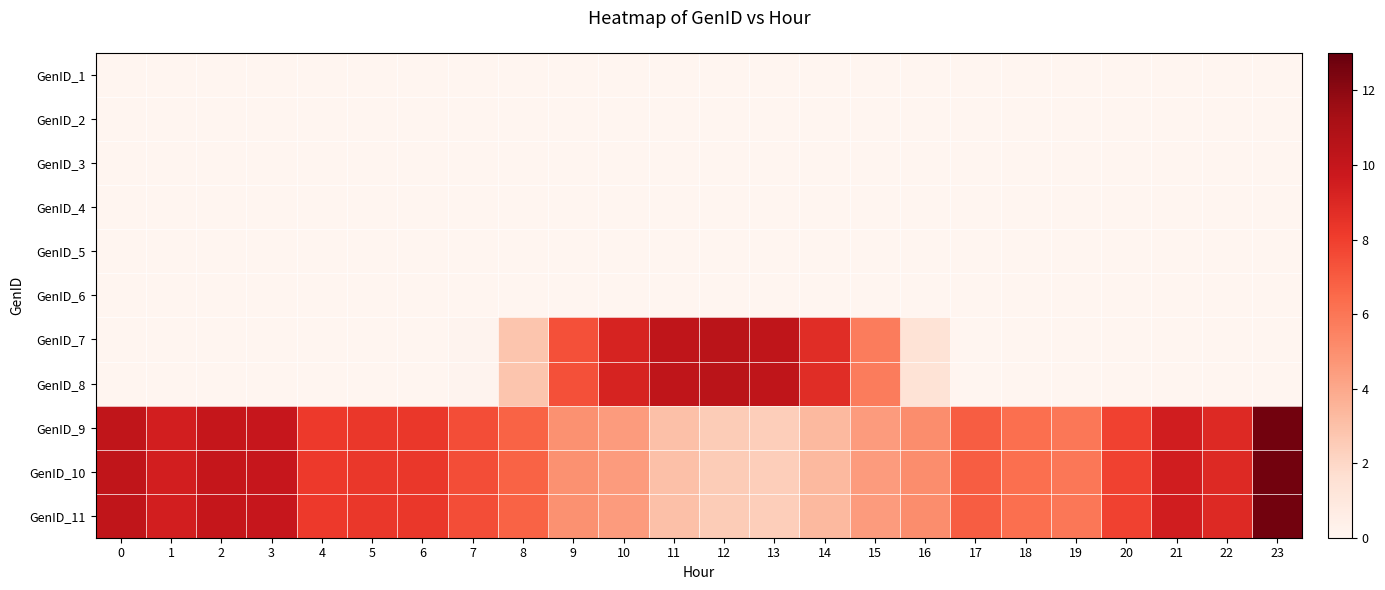

Reading left to right, transcribe all the data shown in this chart.

GenID_1: 0=0.0	1=0.0	2=0.0	3=0.0	4=0.0	5=0.0	6=0.0	7=0.0	8=0.0	9=0.0	10=0.0	11=0.0	12=0.0	13=0.0	14=0.0	15=0.0	16=0.0	17=0.0	18=0.0	19=0.0	20=0.0	21=0.0	22=0.0	23=0.0
GenID_2: 0=0.0	1=0.0	2=0.0	3=0.0	4=0.0	5=0.0	6=0.0	7=0.0	8=0.0	9=0.0	10=0.0	11=0.0	12=0.0	13=0.0	14=0.0	15=0.0	16=0.0	17=0.0	18=0.0	19=0.0	20=0.0	21=0.0	22=0.0	23=0.0
GenID_3: 0=0.0	1=0.0	2=0.0	3=0.0	4=0.0	5=0.0	6=0.0	7=0.0	8=0.0	9=0.0	10=0.0	11=0.0	12=0.0	13=0.0	14=0.0	15=0.0	16=0.0	17=0.0	18=0.0	19=0.0	20=0.0	21=0.0	22=0.0	23=0.0
GenID_4: 0=0.0	1=0.0	2=0.0	3=0.0	4=0.0	5=0.0	6=0.0	7=0.0	8=0.0	9=0.0	10=0.0	11=0.0	12=0.0	13=0.0	14=0.0	15=0.0	16=0.0	17=0.0	18=0.0	19=0.0	20=0.0	21=0.0	22=0.0	23=0.0
GenID_5: 0=0.0	1=0.0	2=0.0	3=0.0	4=0.0	5=0.0	6=0.0	7=0.0	8=0.0	9=0.0	10=0.0	11=0.0	12=0.0	13=0.0	14=0.0	15=0.0	16=0.0	17=0.0	18=0.0	19=0.0	20=0.0	21=0.0	22=0.0	23=0.0
GenID_6: 0=0.0	1=0.0	2=0.0	3=0.0	4=0.0	5=0.0	6=0.0	7=0.0	8=0.0	9=0.0	10=0.0	11=0.0	12=0.0	13=0.0	14=0.0	15=0.0	16=0.0	17=0.0	18=0.0	19=0.0	20=0.0	21=0.0	22=0.0	23=0.0
GenID_7: 0=0.0	1=0.0	2=0.0	3=0.0	4=0.0	5=0.0	6=0.0	7=0.1	8=2.8	9=7.4	10=9.2	11=10.2	12=10.4	13=10.2	14=8.7	15=5.8	16=1.4	17=0.0	18=0.0	19=0.0	20=0.0	21=0.0	22=0.0	23=0.0
GenID_8: 0=0.0	1=0.0	2=0.0	3=0.0	4=0.0	5=0.0	6=0.0	7=0.1	8=2.8	9=7.4	10=9.2	11=10.2	12=10.4	13=10.2	14=8.7	15=5.8	16=1.4	17=0.0	18=0.0	19=0.0	20=0.0	21=0.0	22=0.0	23=0.0
GenID_9: 0=10.2	1=9.4	2=10.0	3=9.9	4=8.2	5=8.3	6=8.3	7=7.5	8=6.7	9=4.9	10=4.5	11=3.0	12=2.5	13=2.4	14=3.3	15=4.5	16=5.0	17=6.9	18=6.3	19=6.0	20=7.9	21=9.4	22=8.9	23=12.7
GenID_10: 0=10.2	1=9.4	2=10.0	3=9.9	4=8.2	5=8.3	6=8.3	7=7.5	8=6.7	9=4.9	10=4.5	11=3.0	12=2.5	13=2.4	14=3.3	15=4.5	16=5.0	17=6.9	18=6.3	19=6.0	20=7.9	21=9.4	22=8.9	23=12.7
GenID_11: 0=10.2	1=9.4	2=10.0	3=9.9	4=8.2	5=8.3	6=8.3	7=7.5	8=6.7	9=4.9	10=4.5	11=3.0	12=2.5	13=2.4	14=3.3	15=4.5	16=5.0	17=6.9	18=6.3	19=6.0	20=7.9	21=9.4	22=8.9	23=12.7